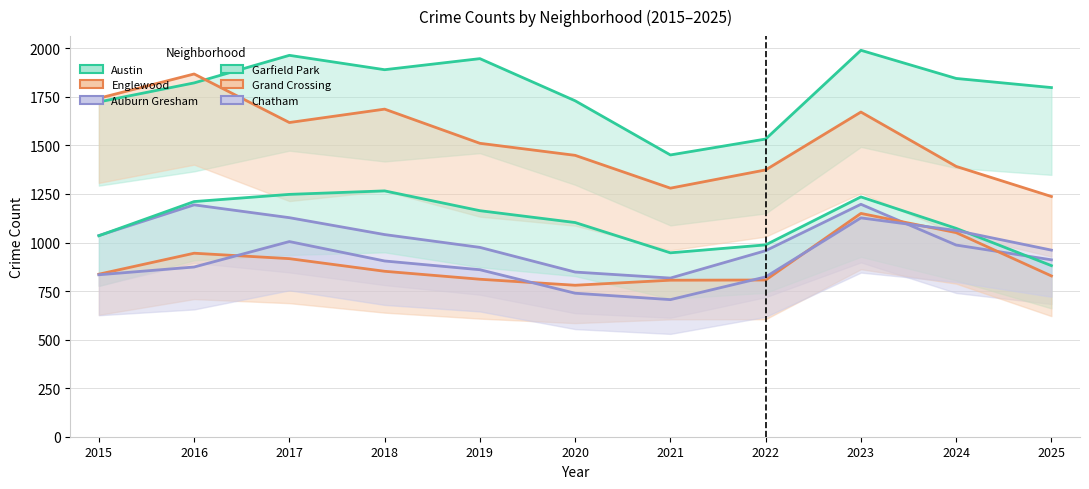

How many data points in Garfield Park are above 1103?

5